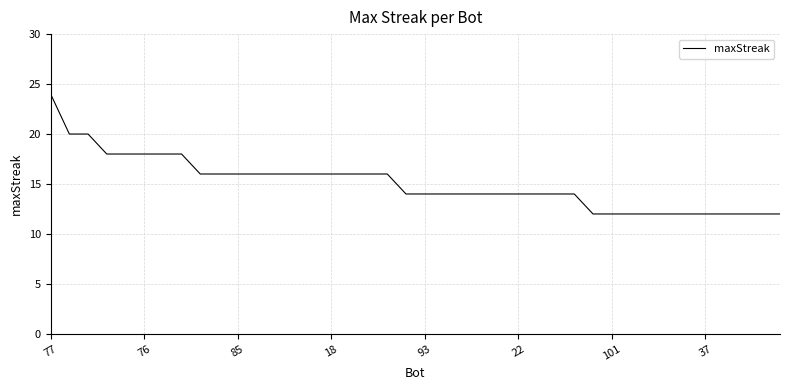

What is the minimum value shown in the chart?

12